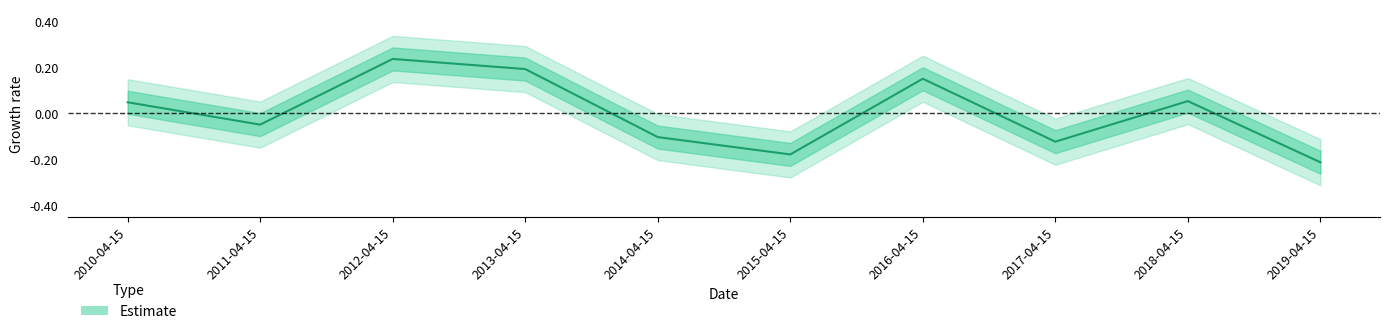

How many interior local valleys (lower than both neighbors) does the data have?

3